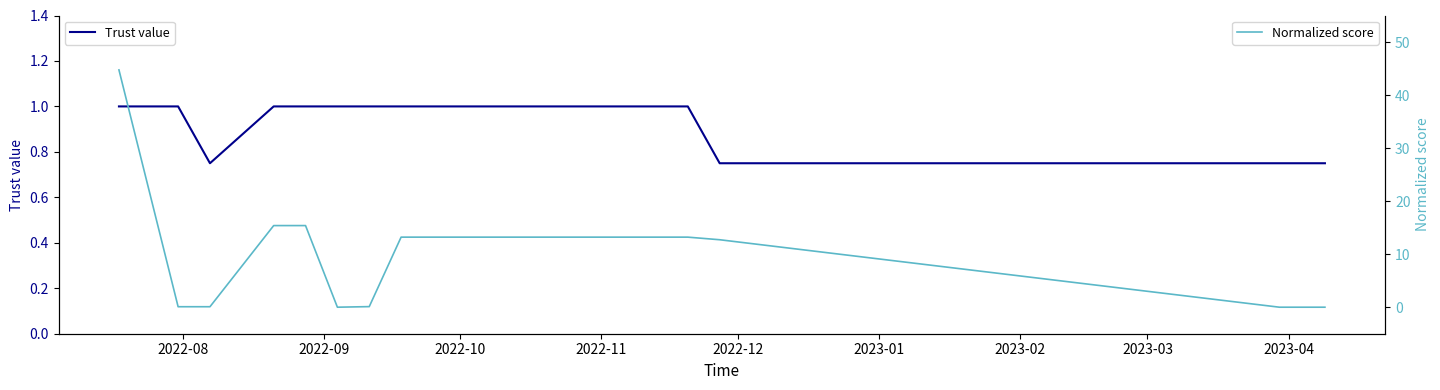

Rank the series by their maximum value, from lowest to highest.

Trust value, Normalized score